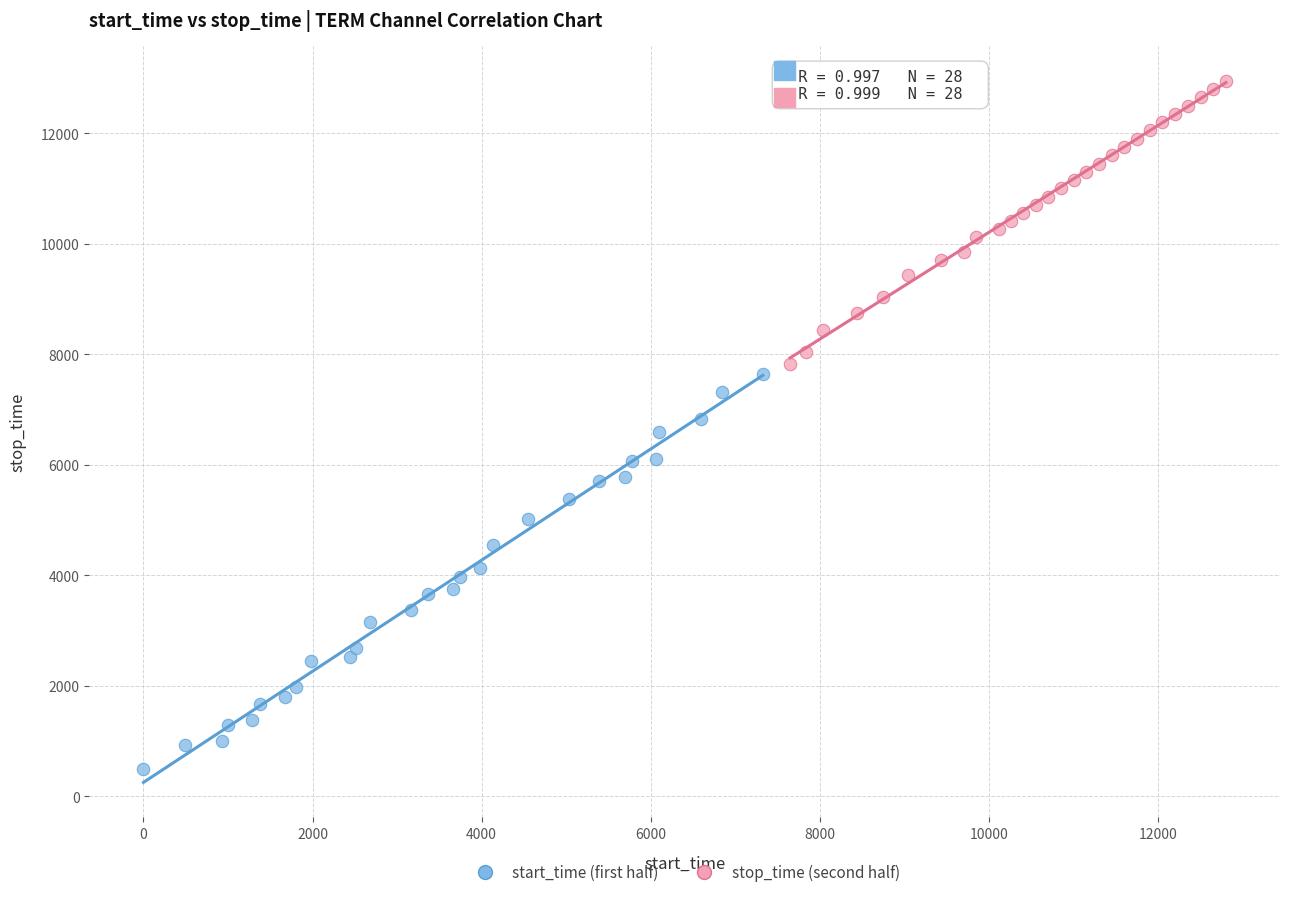

Which series reaches the maximum Y coordinate?

stop_time (second half)